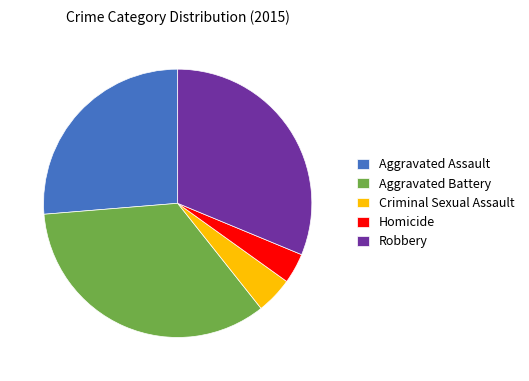

True or false: Aggravated Assault accounts for 26% of the total.

True